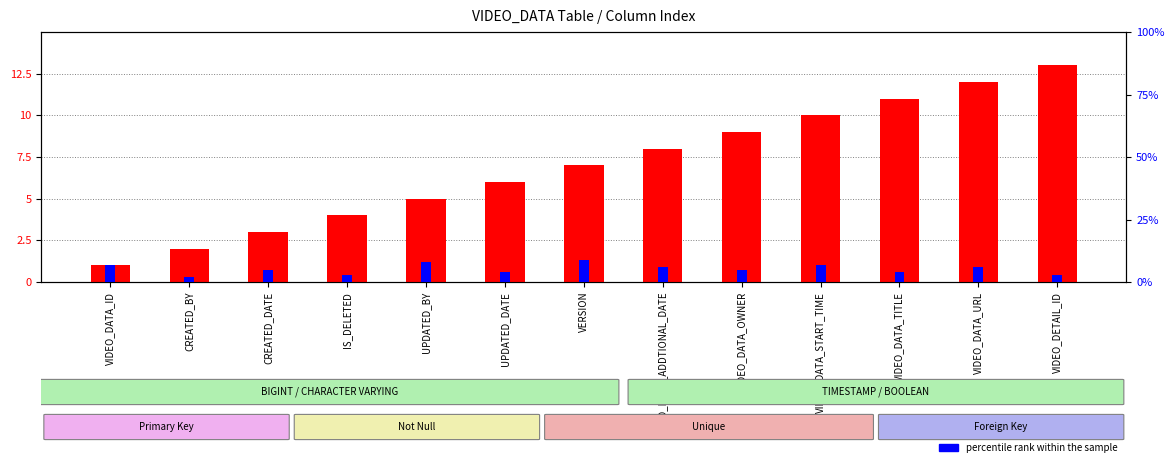

Are the bars horizontal?

No